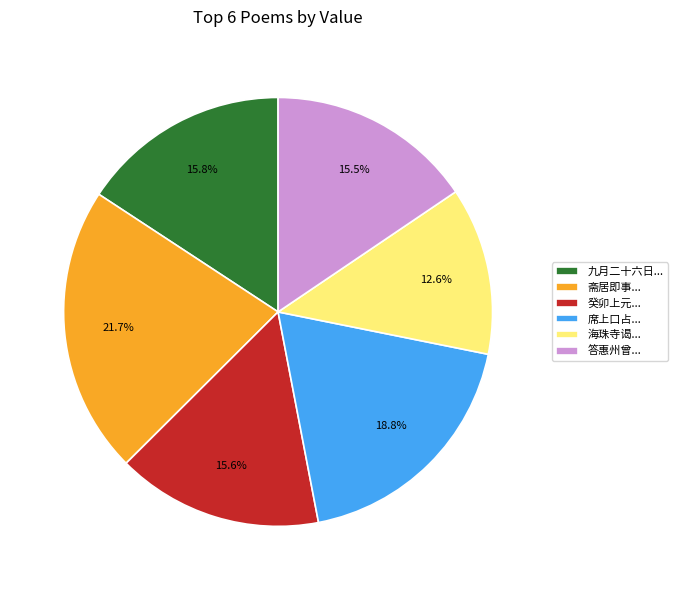

Is there a majority slice in this chart?

No